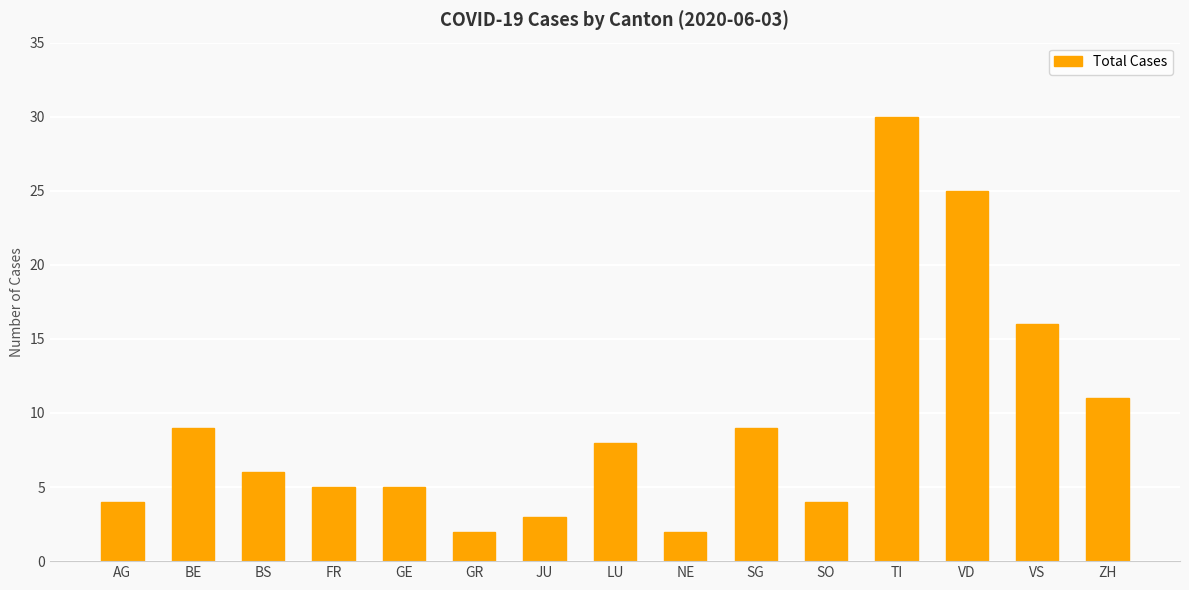

What is the change in value from SG to SO?

-5